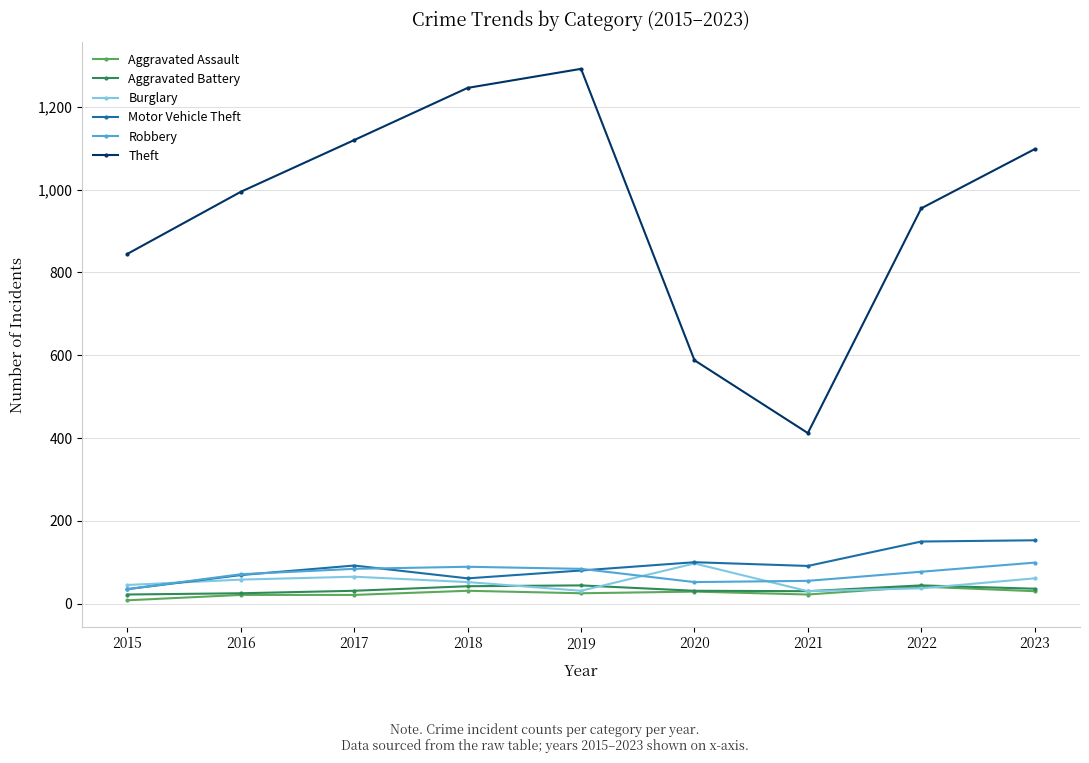

True or false: Aggravated Battery has more than 0 interior local peaks.

True